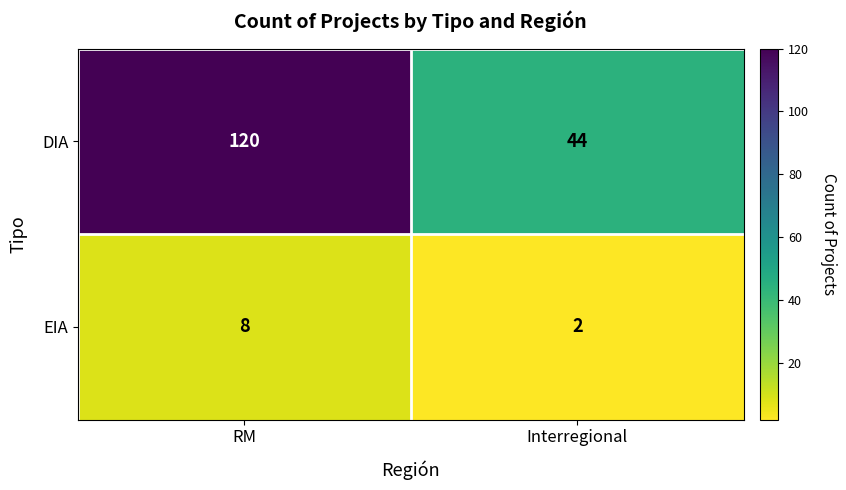

What is the difference between the EIA values at Interregional and RM?

6